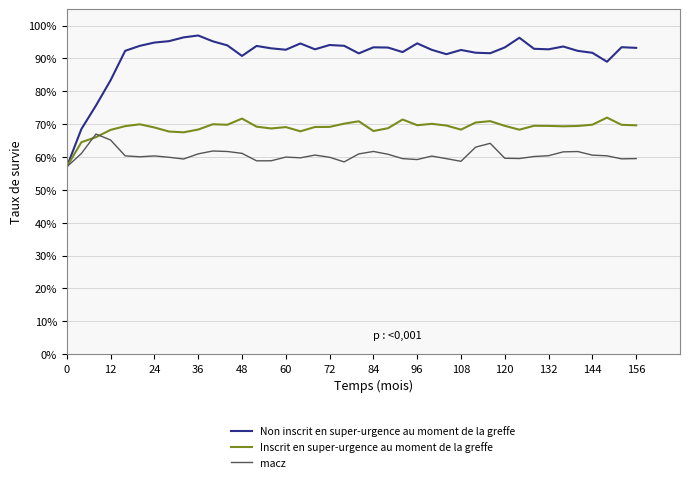

List the series in order of their overall mean, lowest first.

macz, Inscrit en super-urgence au moment de la greffe, Non inscrit en super-urgence au moment de la greffe